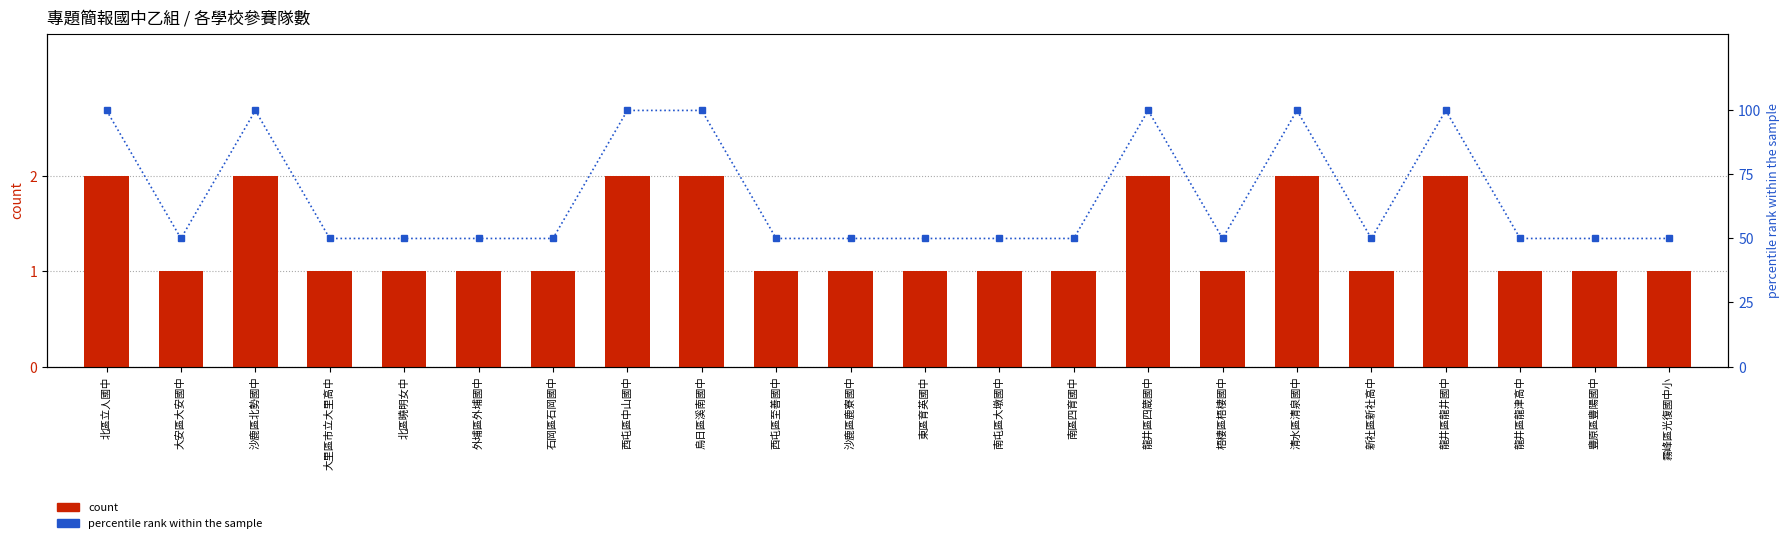

Rank the categories by percentile rank within the sample value from highest to lowest.

北區立人國中, 沙鹿區北勢國中, 西屯區中山國中, 烏日區溪南國中, 龍井區四箴國中, 清水區清泉國中, 龍井區龍井國中, 大安區大安國中, 大里區市立大里高中, 北區曉明女中, 外埔區外埔國中, 石岡區石岡國中, 西屯區至善國中, 沙鹿區鹿寮國中, 東區育英國中, 南屯區大墩國中, 南區四育國中, 梧棲區梧棲國中, 新社區新社高中, 龍井區龍津高中, 豐原區豐陽國中, 霧峰區光復國中小